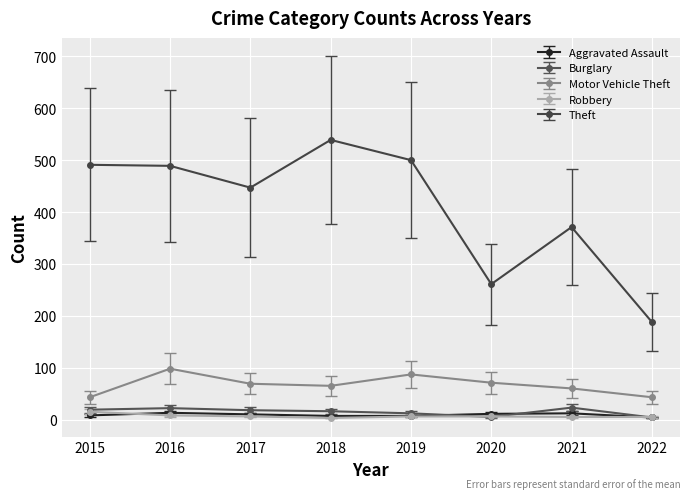

True or false: Aggravated Assault has a value of 10 at 2017.

True